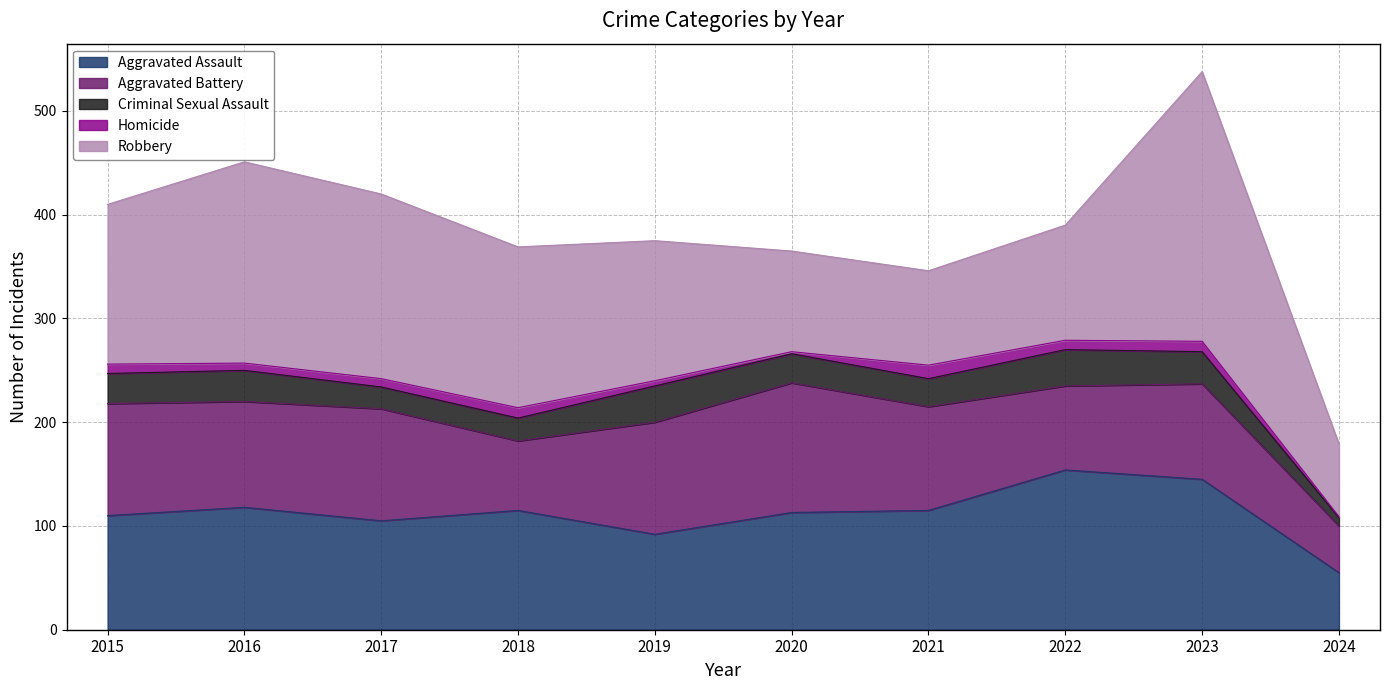

Which has a higher value, 2022 or 2016?

2022